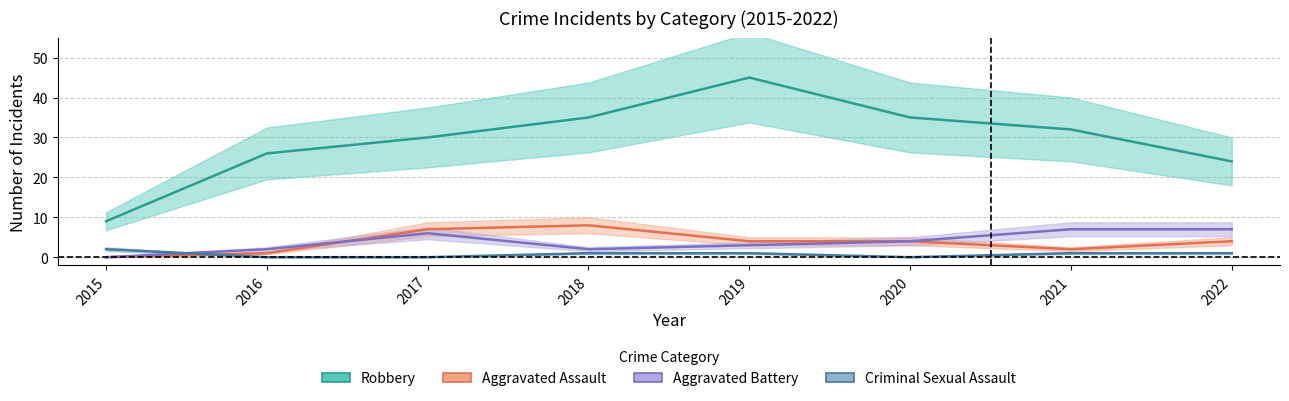

Reading left to right, transcribe all the data shown in this chart.

Aggravated Assault: 2015=0	2016=1	2017=7	2018=8	2019=4	2020=4	2021=2	2022=4
Aggravated Battery: 2015=0	2016=2	2017=6	2018=2	2019=3	2020=4	2021=7	2022=7
Criminal Sexual Assault: 2015=2	2016=0	2017=0	2018=1	2019=1	2020=0	2021=1	2022=1
Robbery: 2015=9	2016=26	2017=30	2018=35	2019=45	2020=35	2021=32	2022=24